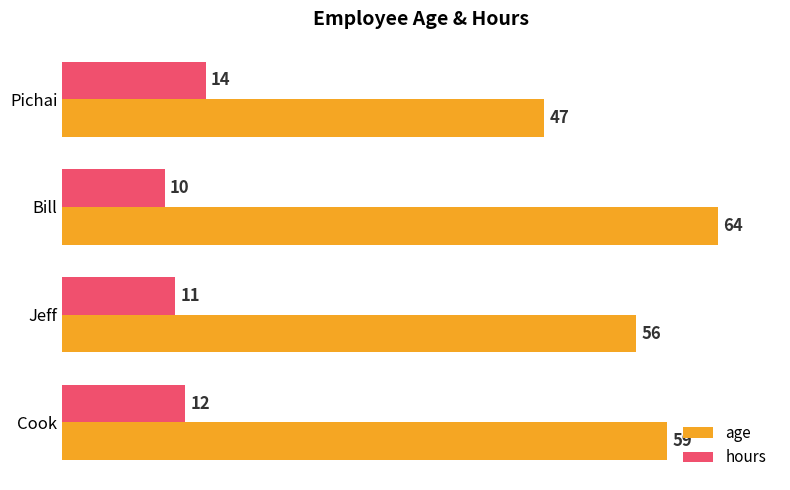

What is the approximate value of age at Jeff?

56